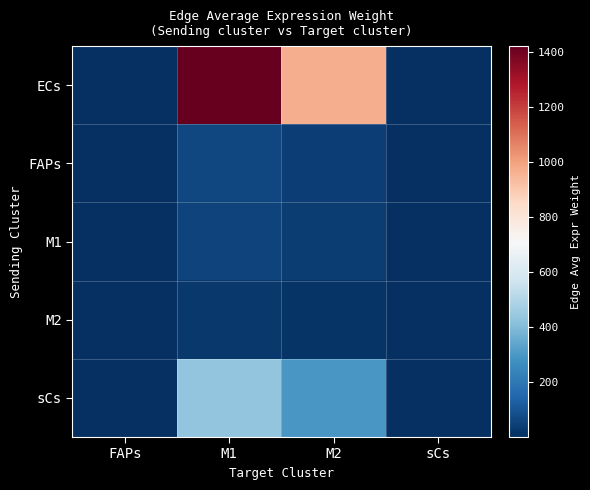

At which category is the sum across all series the highest?

M1